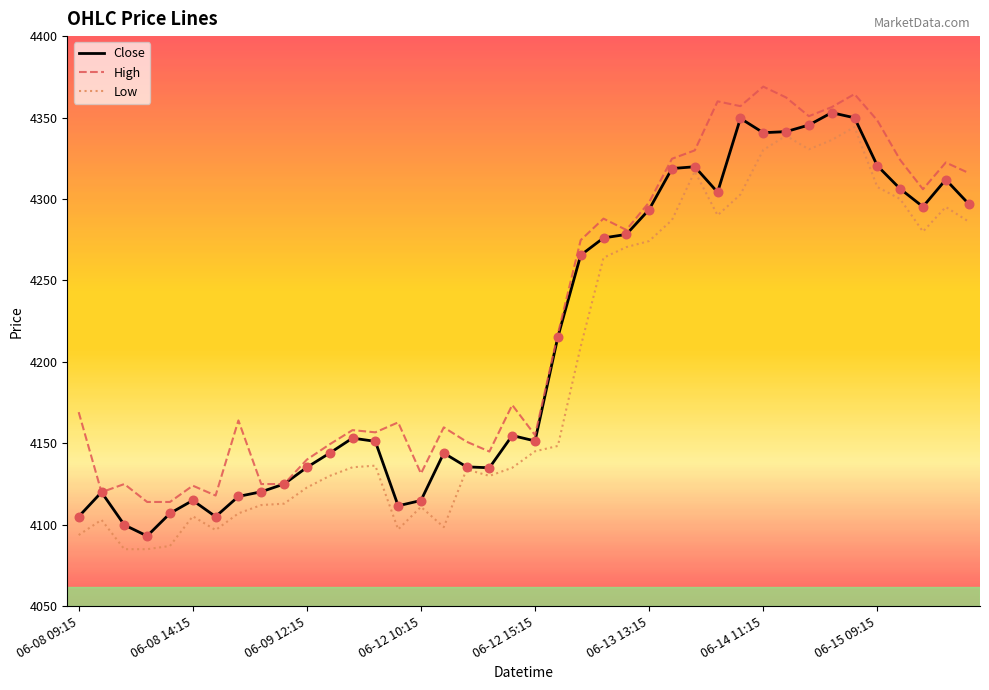

What are all the series names shown in the legend?

Close, High, Low